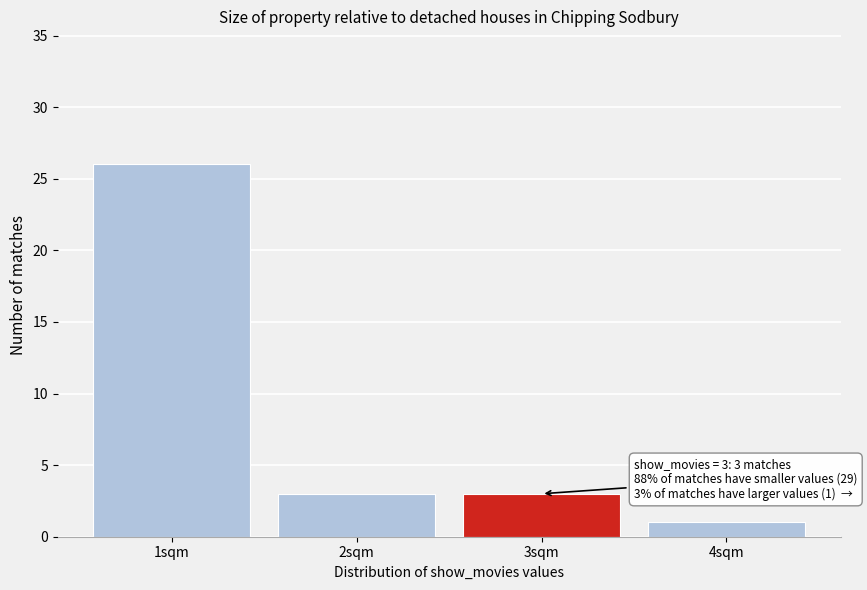

Which range on the x-axis has the tallest bar?

0.5 to 1.5